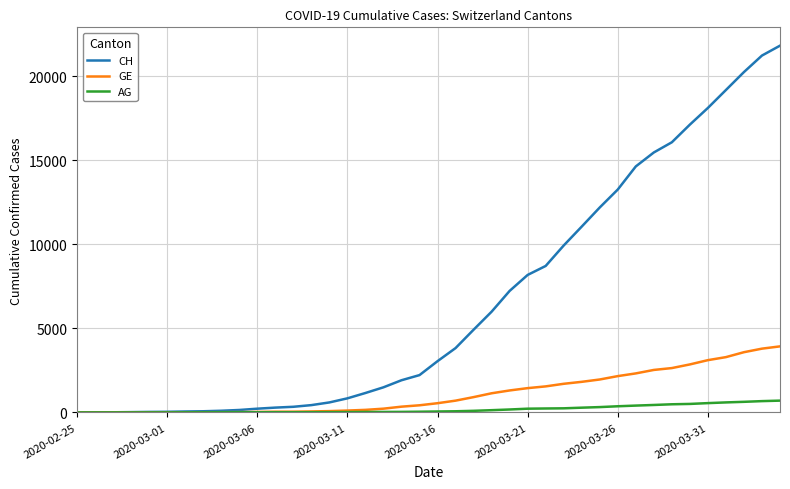

What is the maximum value for CH?

21808